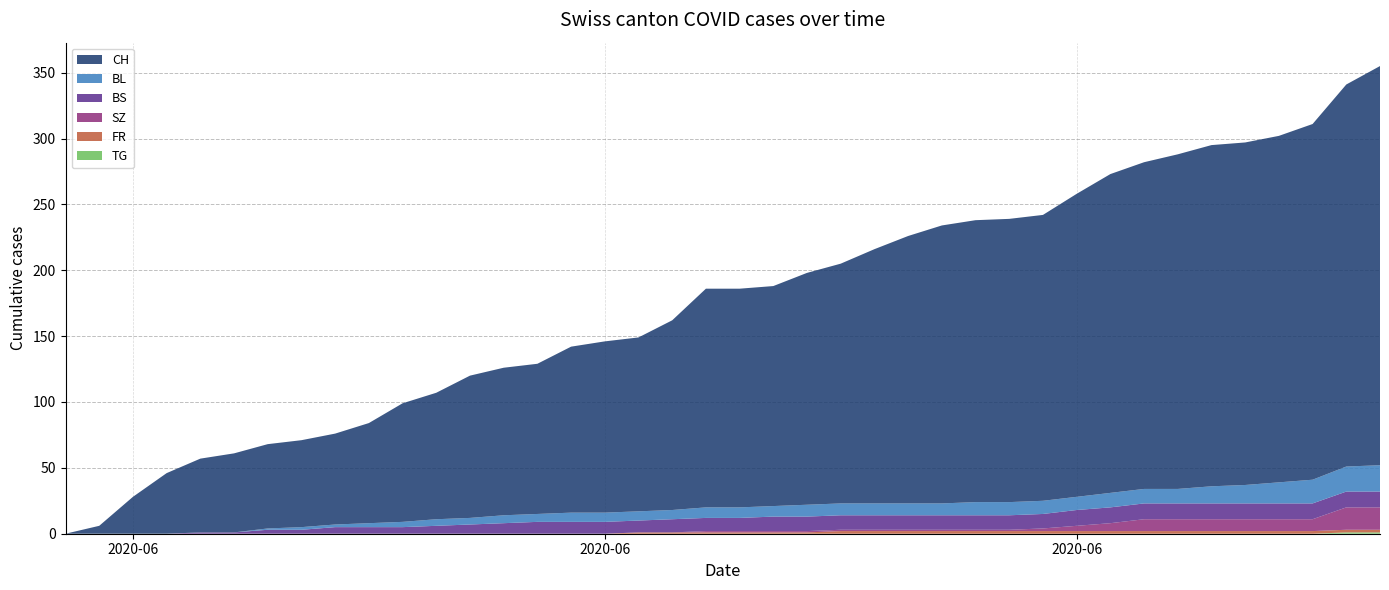

Reading left to right, transcribe all the data shown in this chart.

CH: 0	6	28	46	56	60	64	66	69	76	90	96	108	112	114	126	130	132	144	166	166	167	176	182	193	203	211	214	215	217	230	242	248	254	259	260	263	270	290	303
BL: 0	0	0	0	0	0	1	2	2	3	4	5	5	6	6	7	7	7	7	8	8	8	9	9	9	9	9	10	10	10	10	11	11	11	13	14	16	18	19	20
BS: 0	0	0	0	1	1	3	3	5	5	5	6	7	8	9	9	9	9	10	10	10	11	11	11	11	11	11	11	11	11	12	12	12	12	12	12	12	12	12	12
SZ: 0	0	0	0	0	0	0	0	0	0	0	0	0	0	0	0	0	0	0	1	1	1	1	1	1	1	1	1	1	2	4	6	9	9	9	9	9	9	17	17
FR: 0	0	0	0	0	0	0	0	0	0	0	0	0	0	0	0	0	1	1	1	1	1	1	2	2	2	2	2	2	2	2	2	2	2	2	2	2	2	2	2
TG: 0	0	0	0	0	0	0	0	0	0	0	0	0	0	0	0	0	0	0	0	0	0	0	0	0	0	0	0	0	0	0	0	0	0	0	0	0	0	1	1